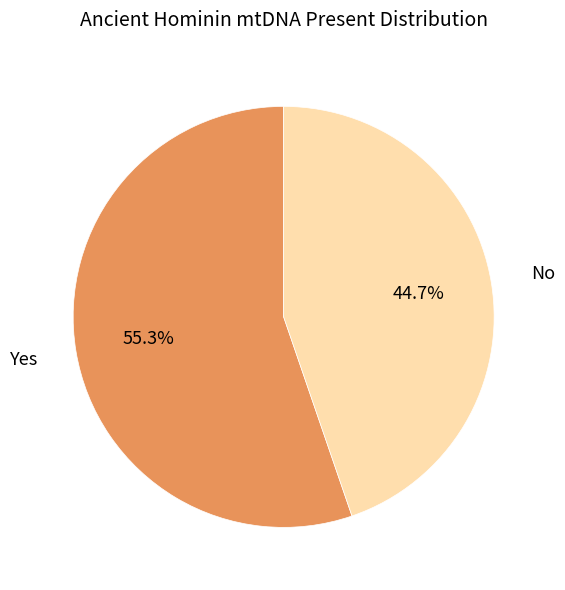

Is there any slice that represents more than half of the pie?

Yes